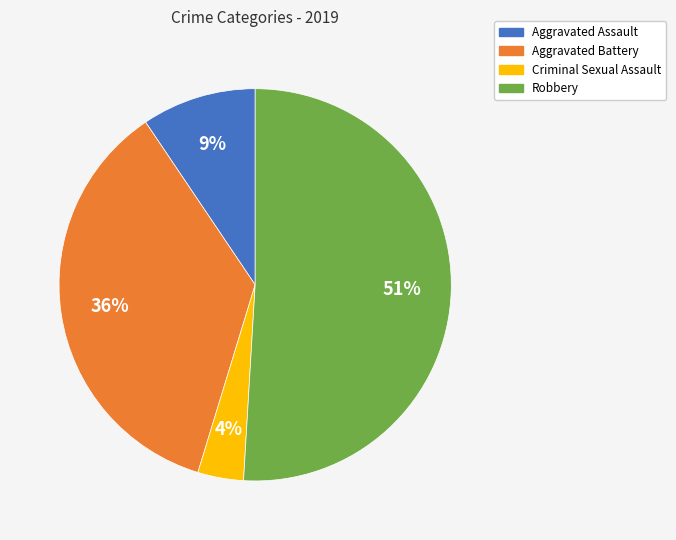

Is it true that Robbery is 61% of the pie?

False